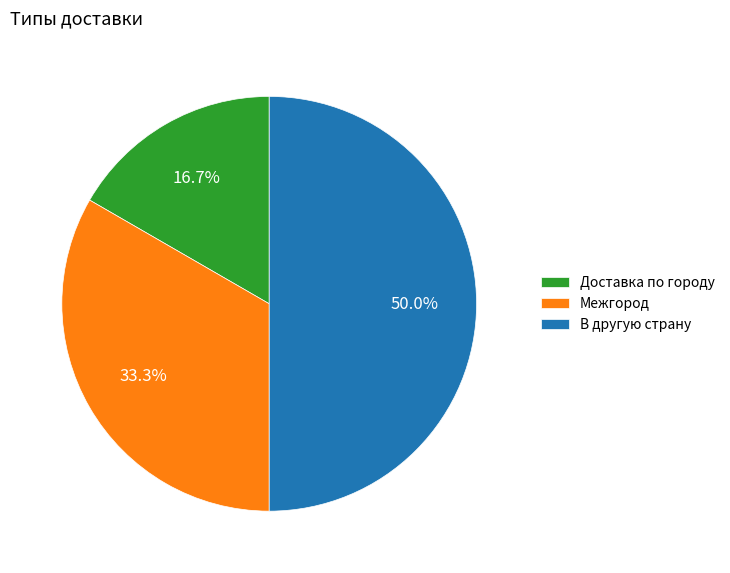

Does Доставка по городу account for over 50% of the chart?

No